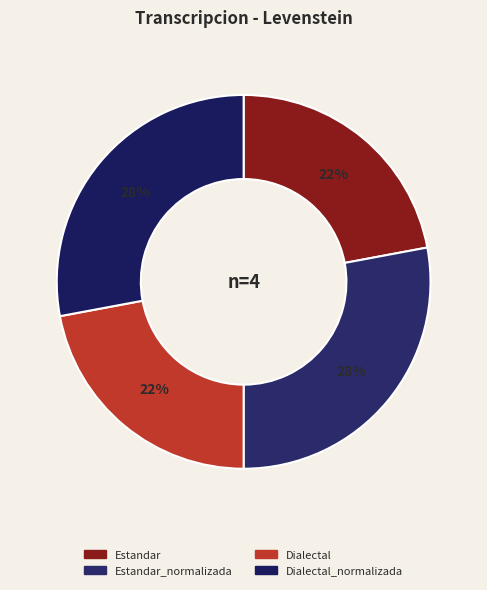

Which slice is the smallest?

Estandar